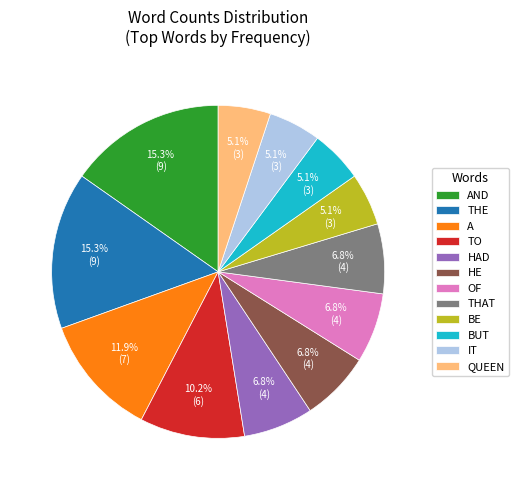

Does THE represent more than half of the total?

No